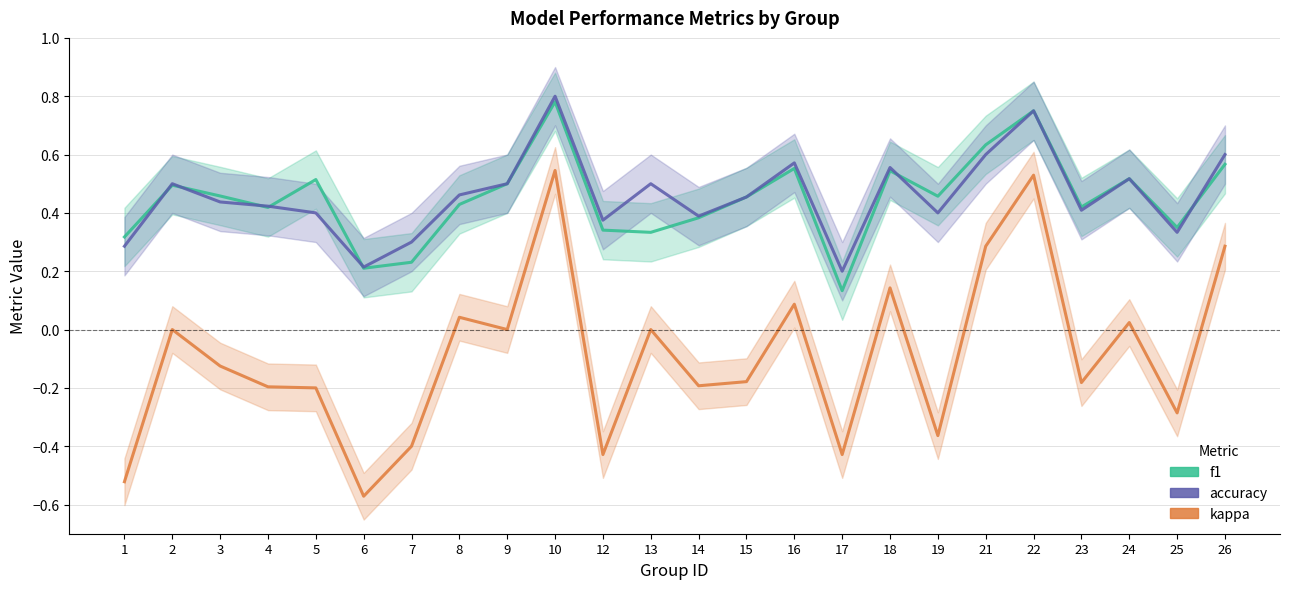

How many interior local valleys does the accuracy series have?

7